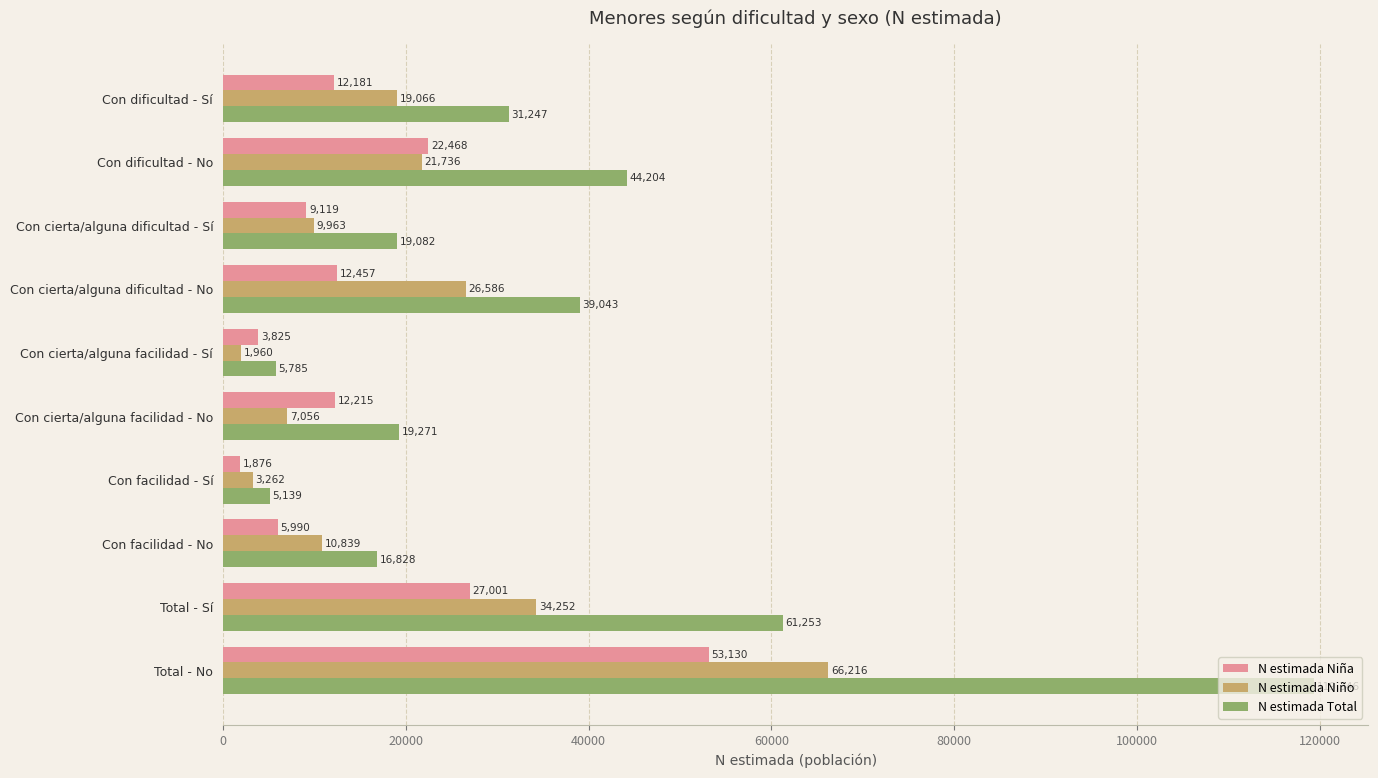

At which category does the chart reach its peak across all series?

Total - No